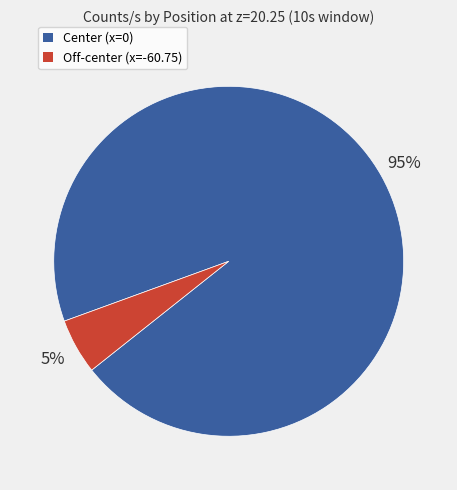

To the nearest percent, what is the difference between the largest and smallest slice percentages?

90%